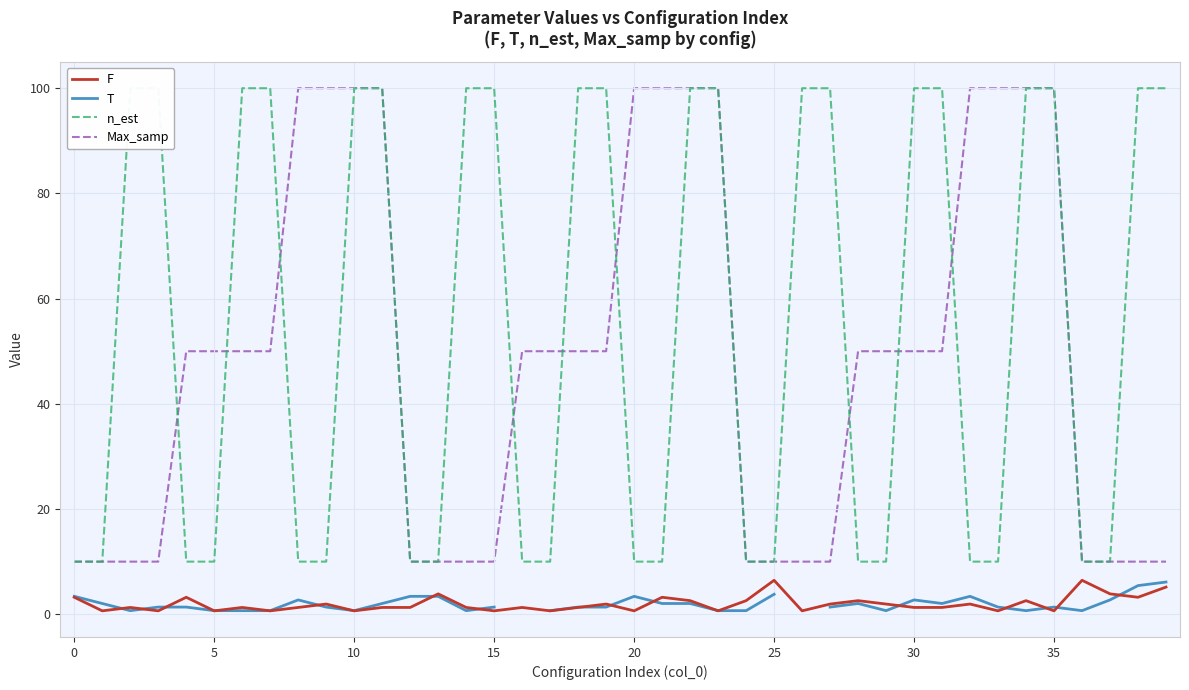

Rank the series by their maximum value, from highest to lowest.

n_est, Max_samp, F, T